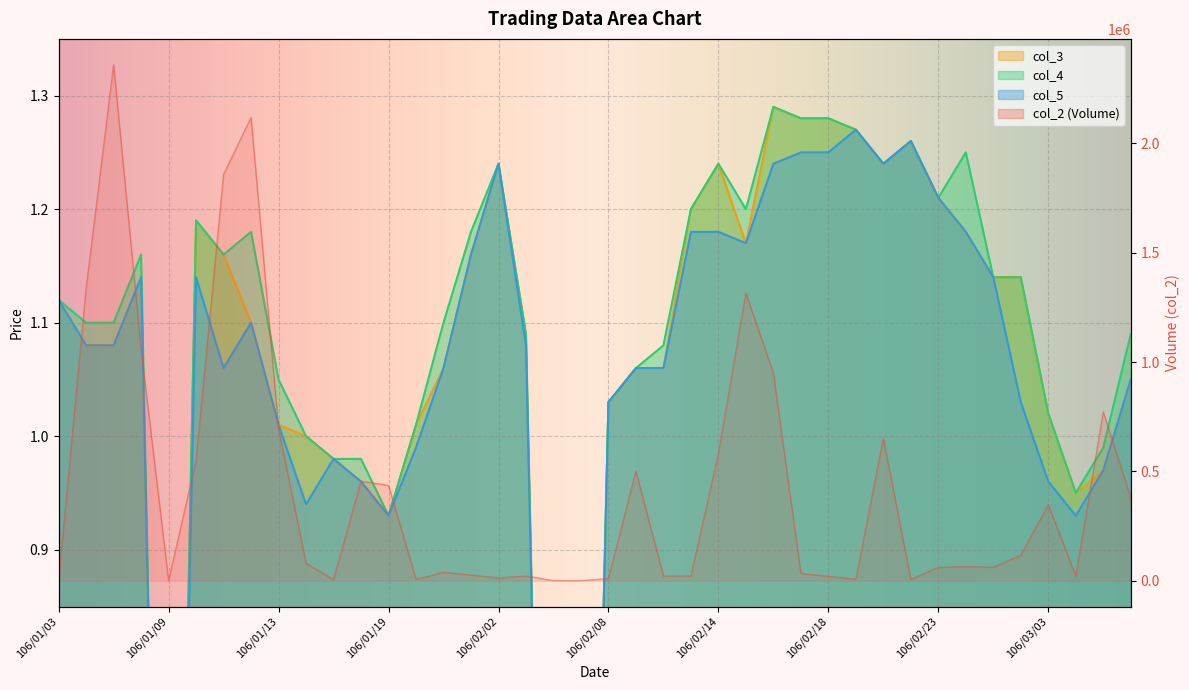

What is the value of the col_3 point at the 11th from the left?

1.0